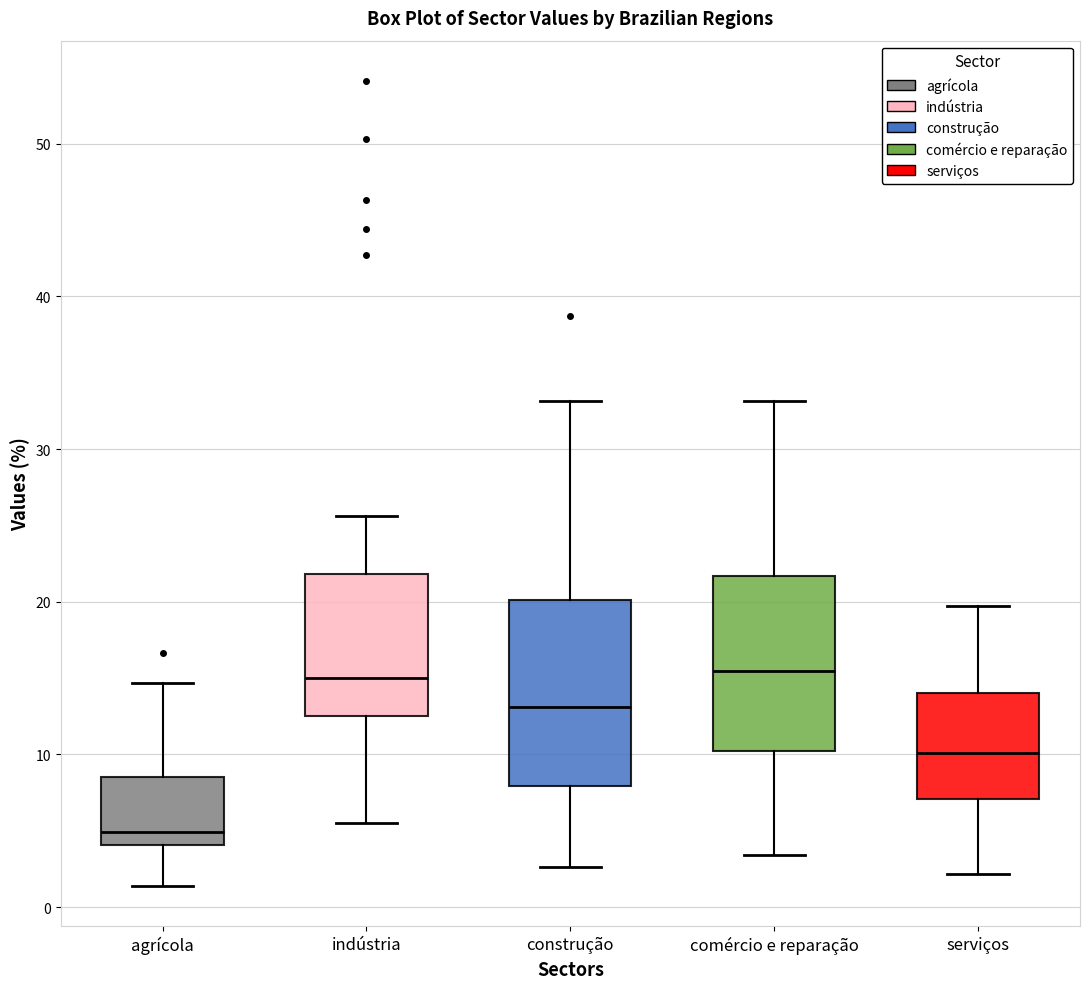

Reading left to right, transcribe this box plot: for each box, give where its median line is, the range the box spans, and where its two whiskers end, as read against the y-axis. The values are not printed on the chart, so give them approximately, as read against the axis.

agrícola: median 5, box 4 to 9, whiskers 1 to 15
indústria: median 15, box 13 to 22, whiskers 6 to 26
construção: median 13, box 8 to 20, whiskers 3 to 33
comércio e reparação: median 15, box 10 to 22, whiskers 3 to 33
serviços: median 10, box 7 to 14, whiskers 2 to 20